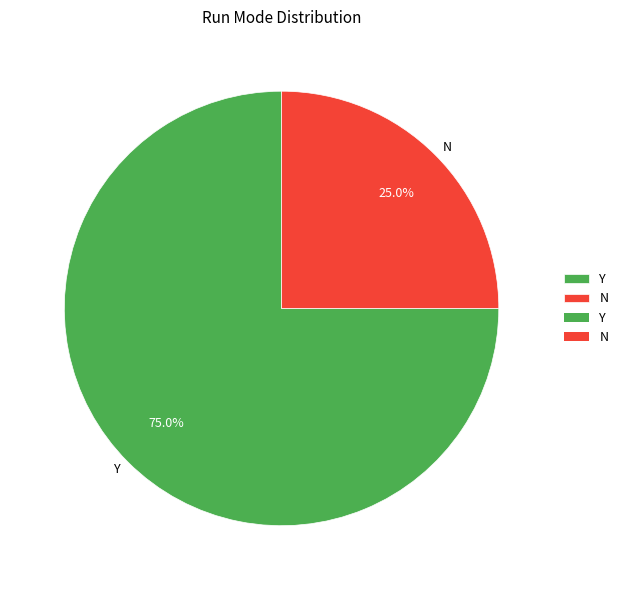

Does Y represent more than half of the total?

Yes